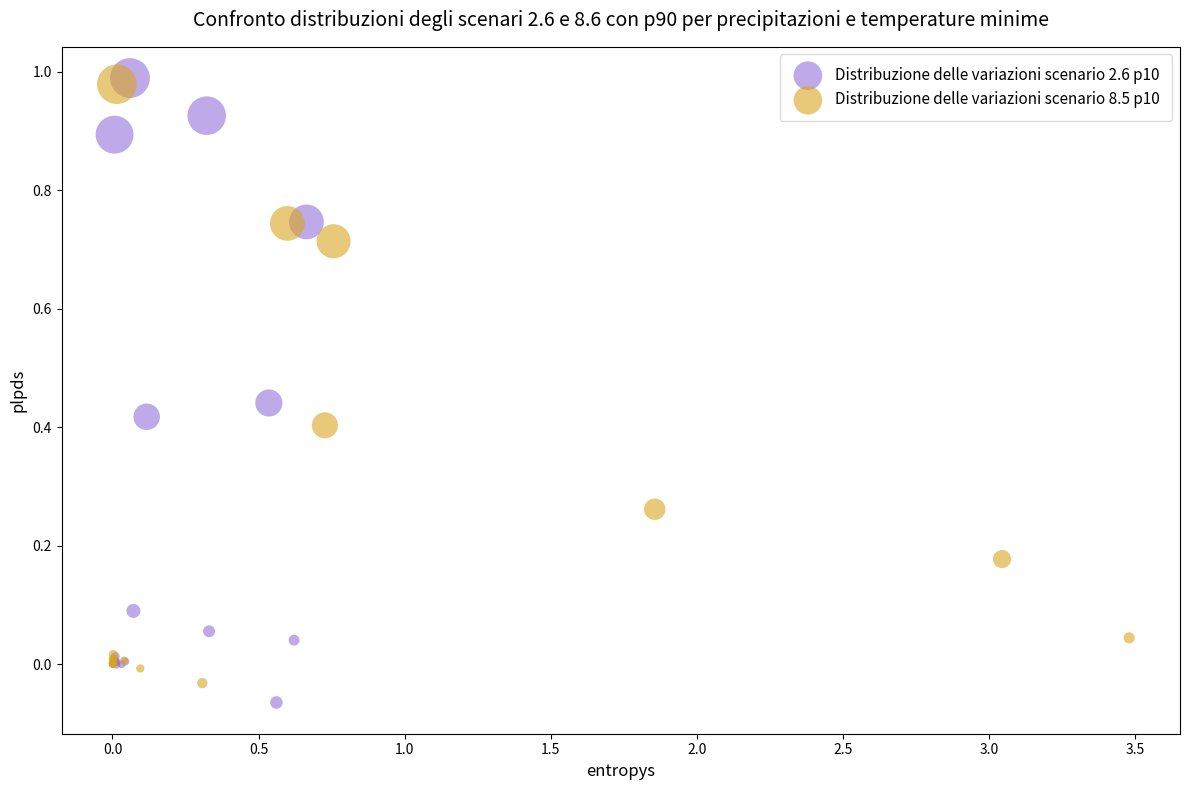

What are all the series names shown in the legend?

Distribuzione delle variazioni scenario 2.6 p10, Distribuzione delle variazioni scenario 8.5 p10